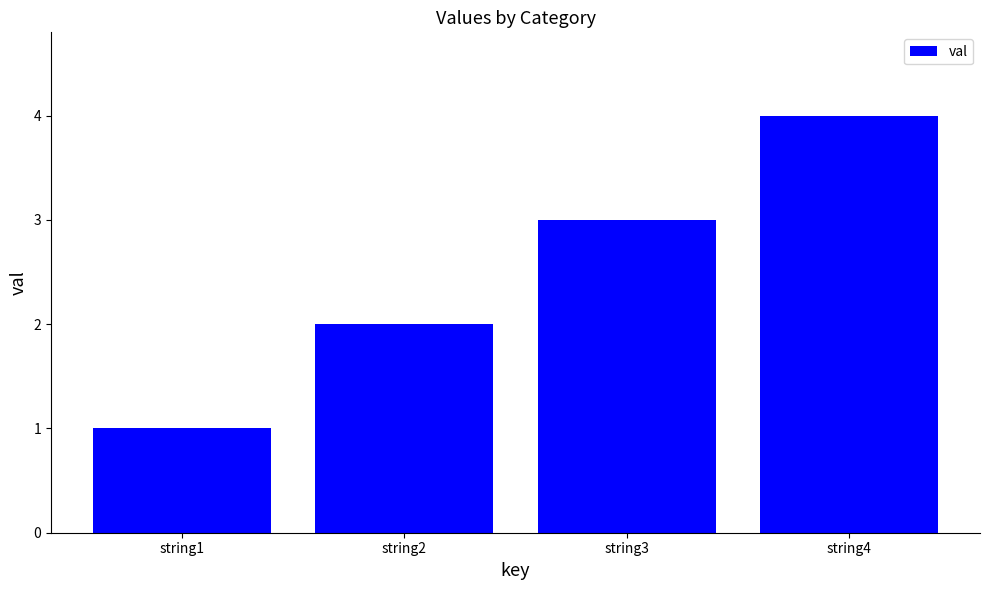

At which label is the value closest to 2?

string2